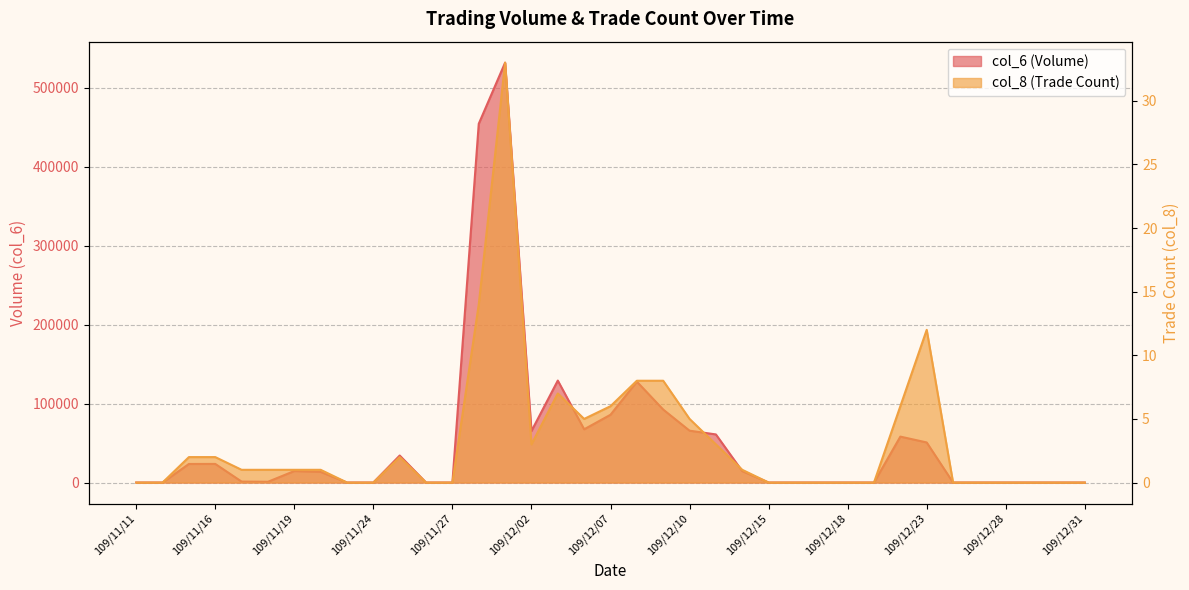

How many data points in col_8 are less than 1?

17